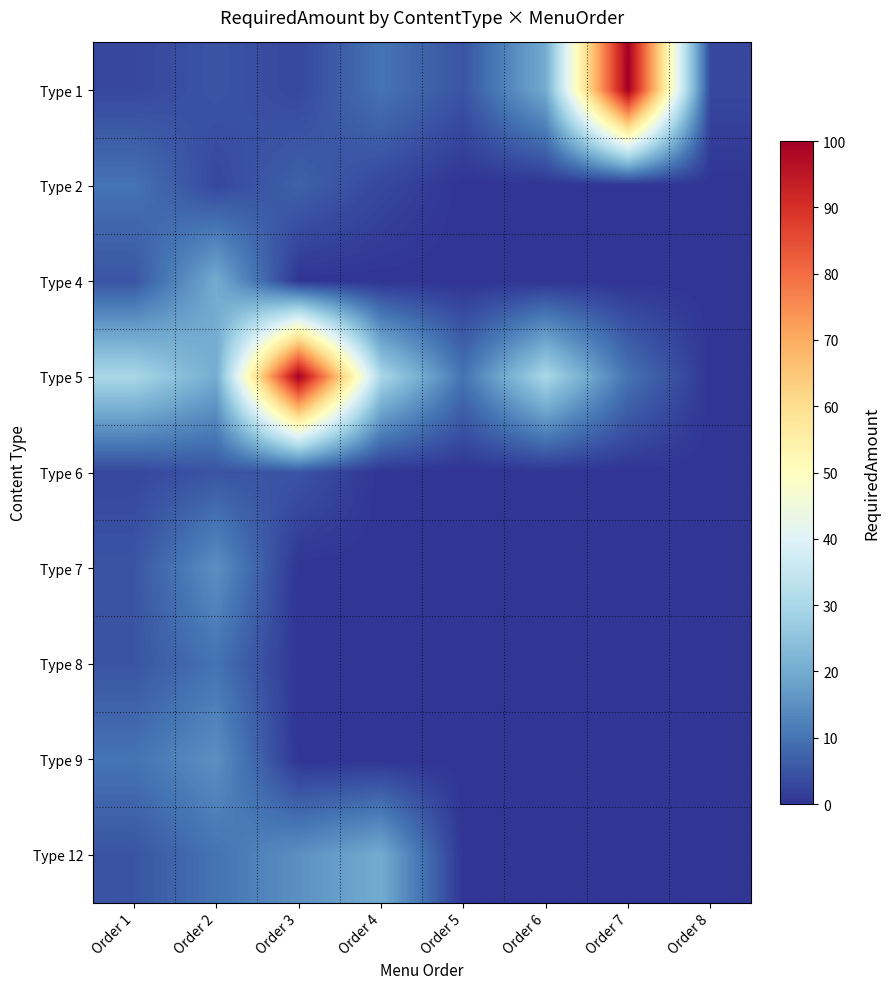

Which series has the largest range (max minus min)?

Type 5